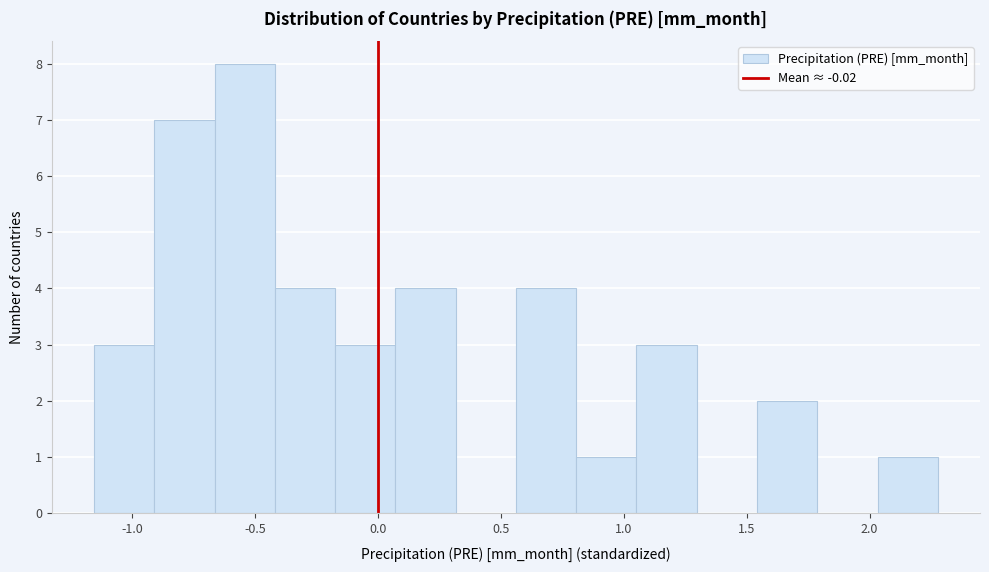

Which range on the x-axis has the tallest bar?

-0.65 to -0.40